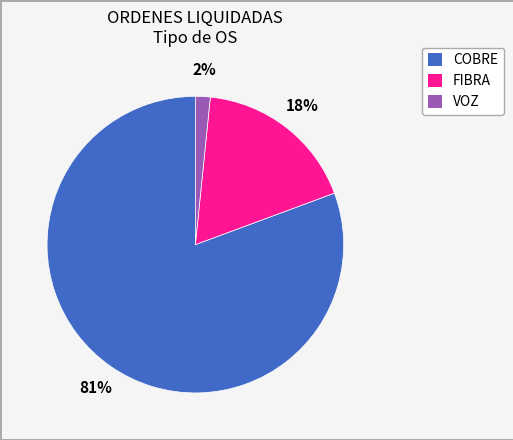

Does COBRE represent more than half of the total?

Yes